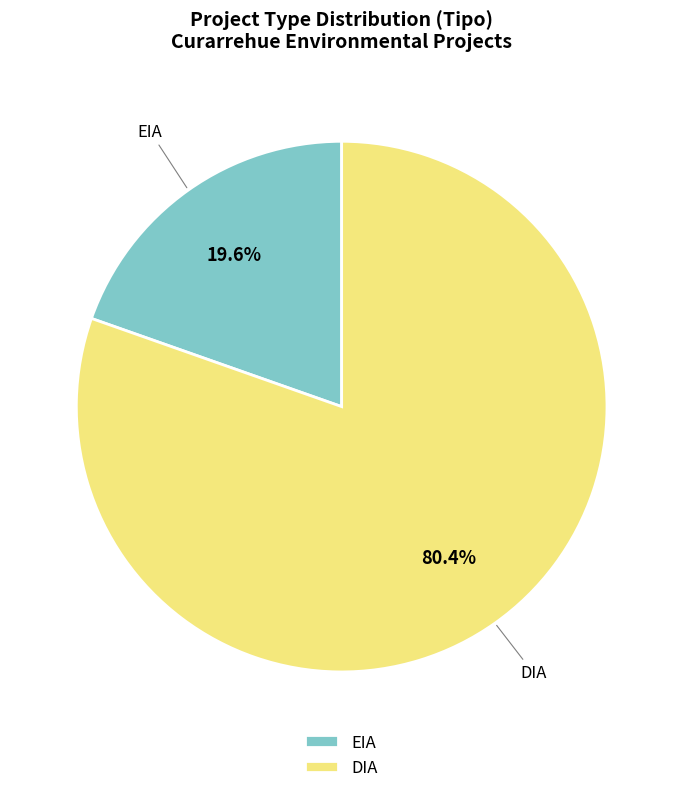

Which slice is the largest?

DIA